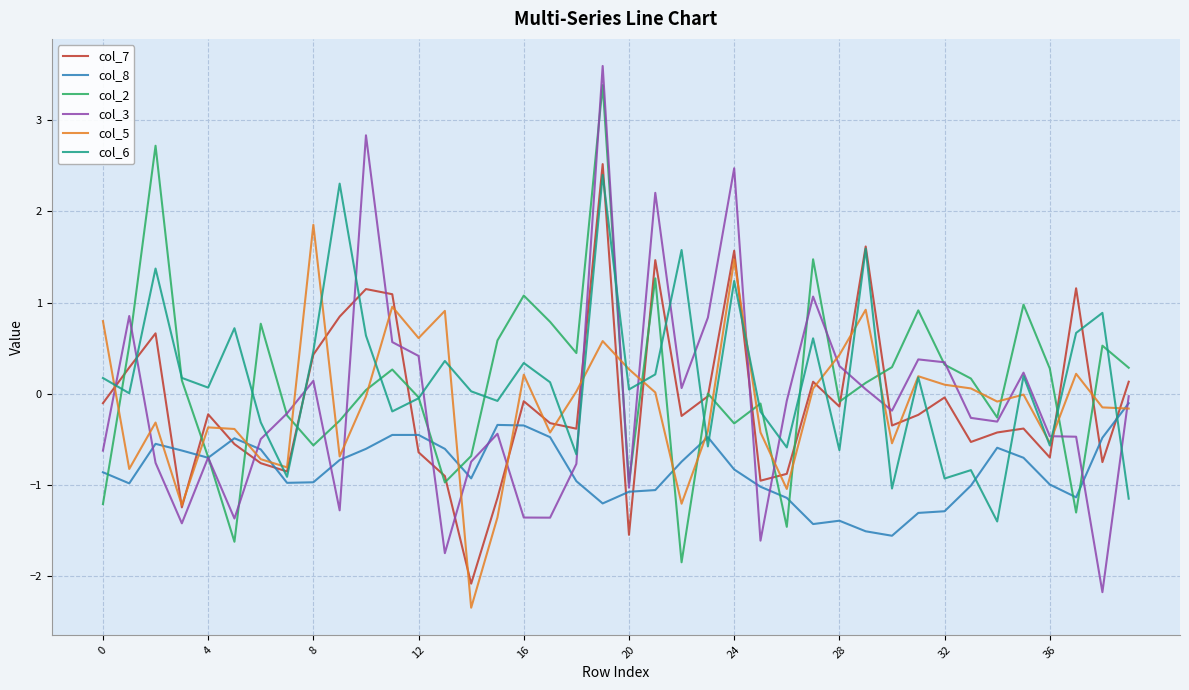

Which series has the largest range (max minus min)?

col_3